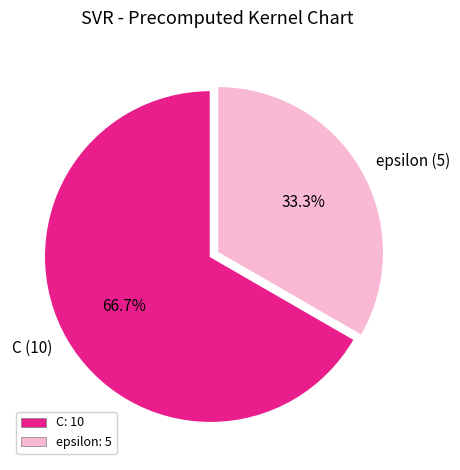

To the nearest percent, what is the difference between the C and epsilon slice percentages?

33%